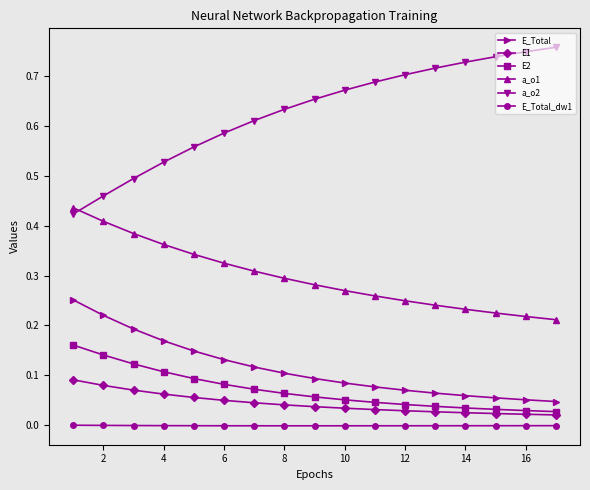

Which series has the largest range (max minus min)?

a_o2